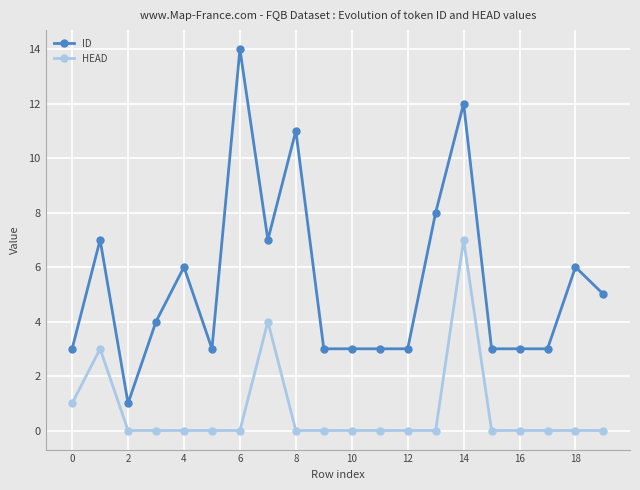

How many lines are shown in the chart?

2